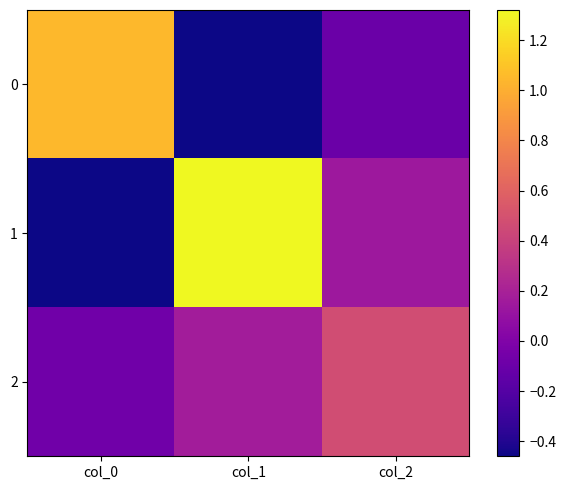

What is the approximate value of 1 at col_1?

1.3